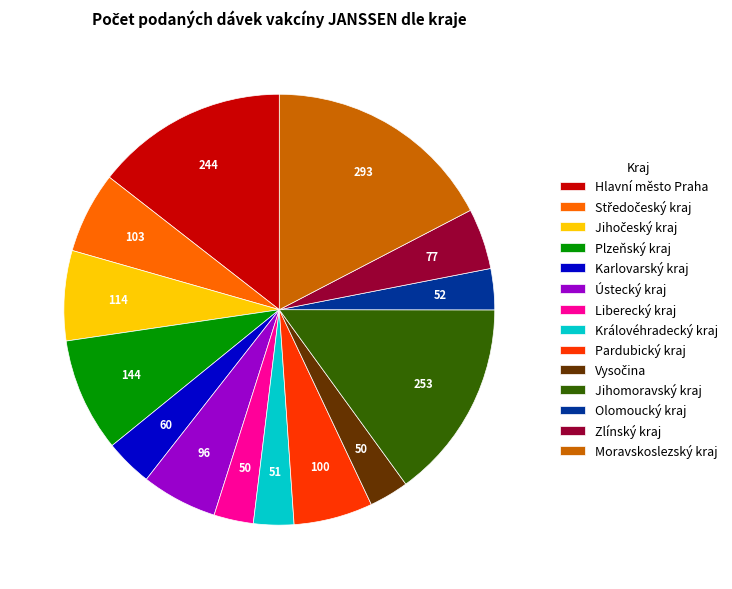

Count the number of slices in the pie.

14